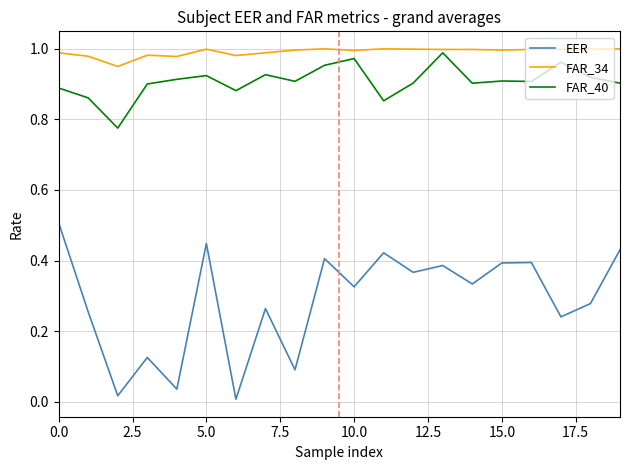

At how many categories does at least one series exceed 0?

20